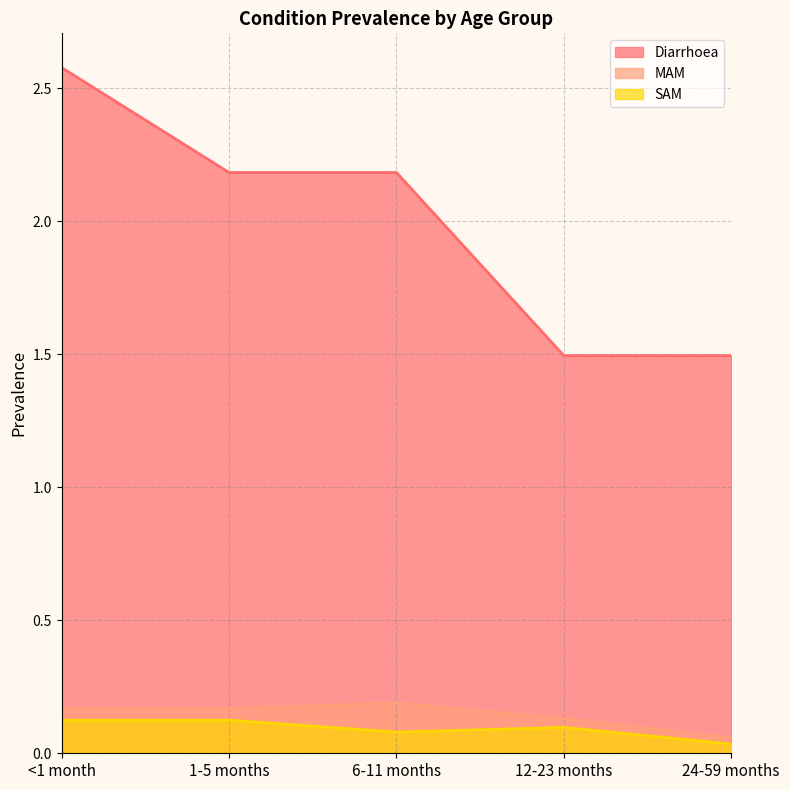

Reading left to right, list all the values displayed in this chart.

Diarrhoea: <1 month=2.6	1-5 months=2.2	6-11 months=2.2	12-23 months=1.5	24-59 months=1.5
MAM: <1 month=0.2	1-5 months=0.2	6-11 months=0.2	12-23 months=0.1	24-59 months=0.1
SAM: <1 month=0.1	1-5 months=0.1	6-11 months=0.1	12-23 months=0.1	24-59 months=0.0